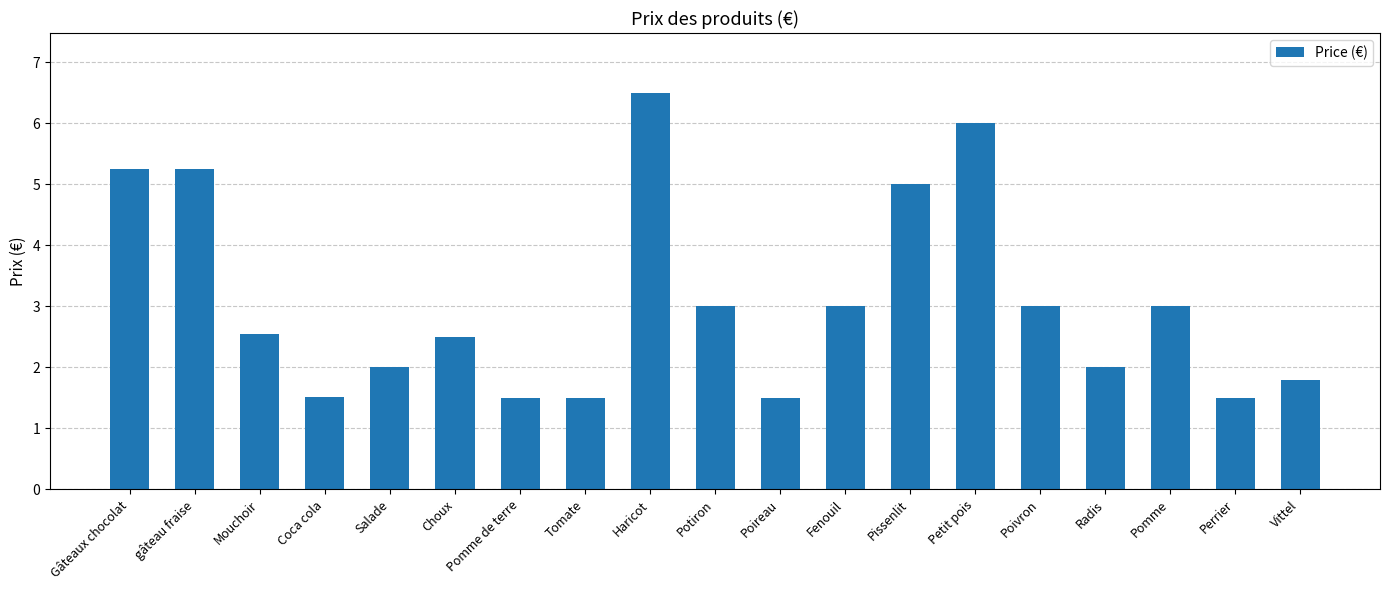

Is it true that the value at Tomate is 1.5?

True